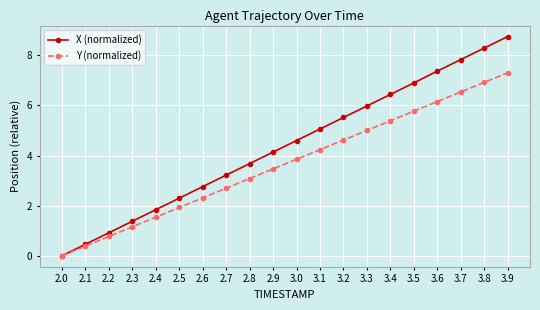

True or false: X (normalized) has more than 1 interior local peaks.

False